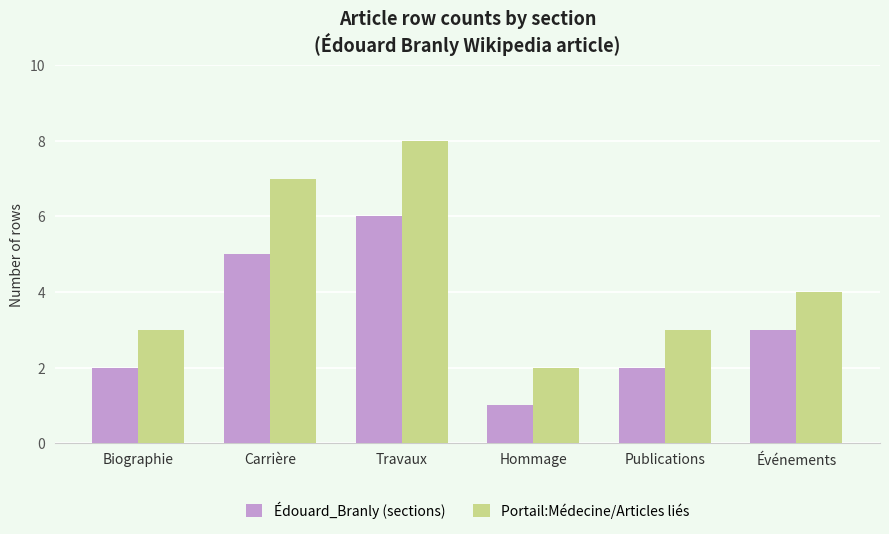

Which series has the largest total across all categories?

Portail:Médecine/Articles liés